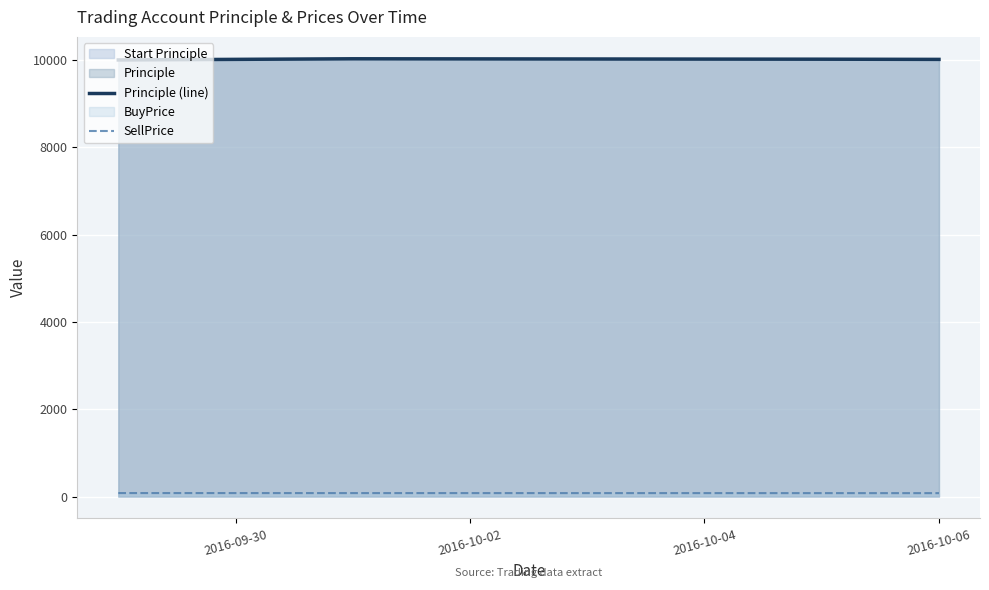

How many data points in SellPrice are less than 78?

1